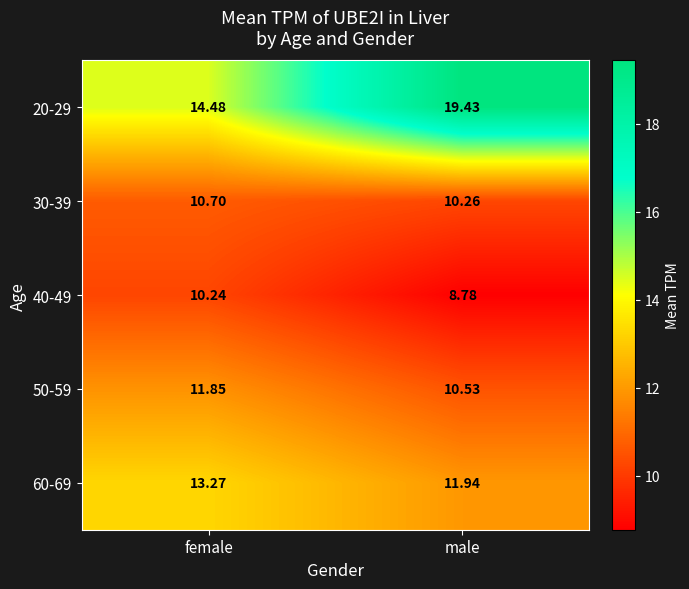

List the labels in order of 40-49 value, smallest first.

male, female